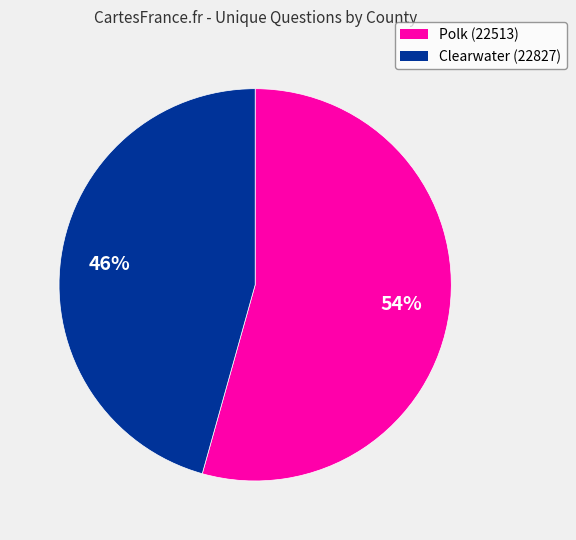

True or false: Polk (22513) accounts for 46% of the total.

False